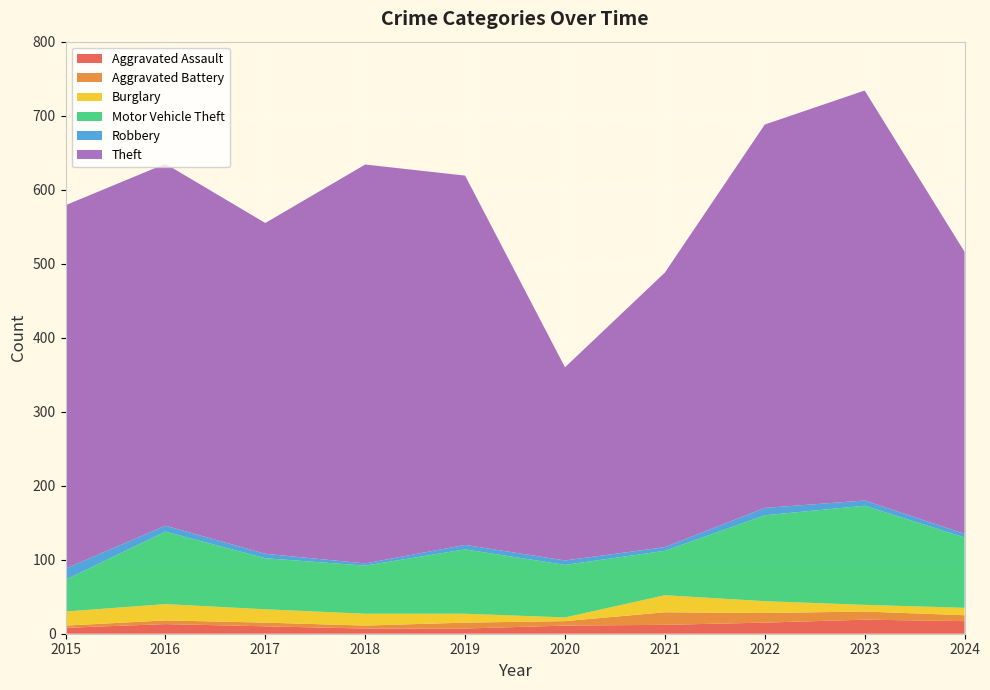

Reading left to right, what are all the values shown in this chart?

Aggravated Assault: 2015=8	2016=13	2017=10	2018=7	2019=7	2020=11	2021=12	2022=15	2023=19	2024=17
Aggravated Battery: 2015=3	2016=5	2017=5	2018=4	2019=8	2020=6	2021=17	2022=13	2023=11	2024=8
Burglary: 2015=19	2016=22	2017=18	2018=16	2019=12	2020=5	2021=23	2022=16	2023=9	2024=10
Motor Vehicle Theft: 2015=43	2016=98	2017=69	2018=65	2019=87	2020=71	2021=60	2022=116	2023=134	2024=95
Robbery: 2015=15	2016=8	2017=6	2018=3	2019=6	2020=6	2021=5	2022=10	2023=7	2024=5
Theft: 2015=491	2016=489	2017=447	2018=539	2019=499	2020=261	2021=371	2022=518	2023=554	2024=381